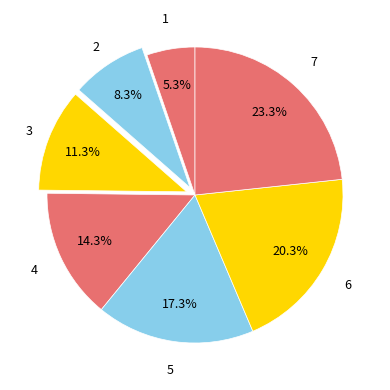

To the nearest percent, what percentage of the pie is 6?

20%